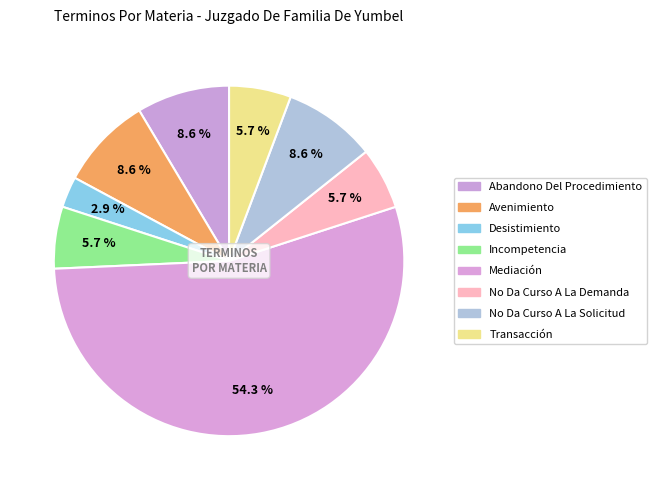

True or false: Mediación accounts for 45% of the total.

False